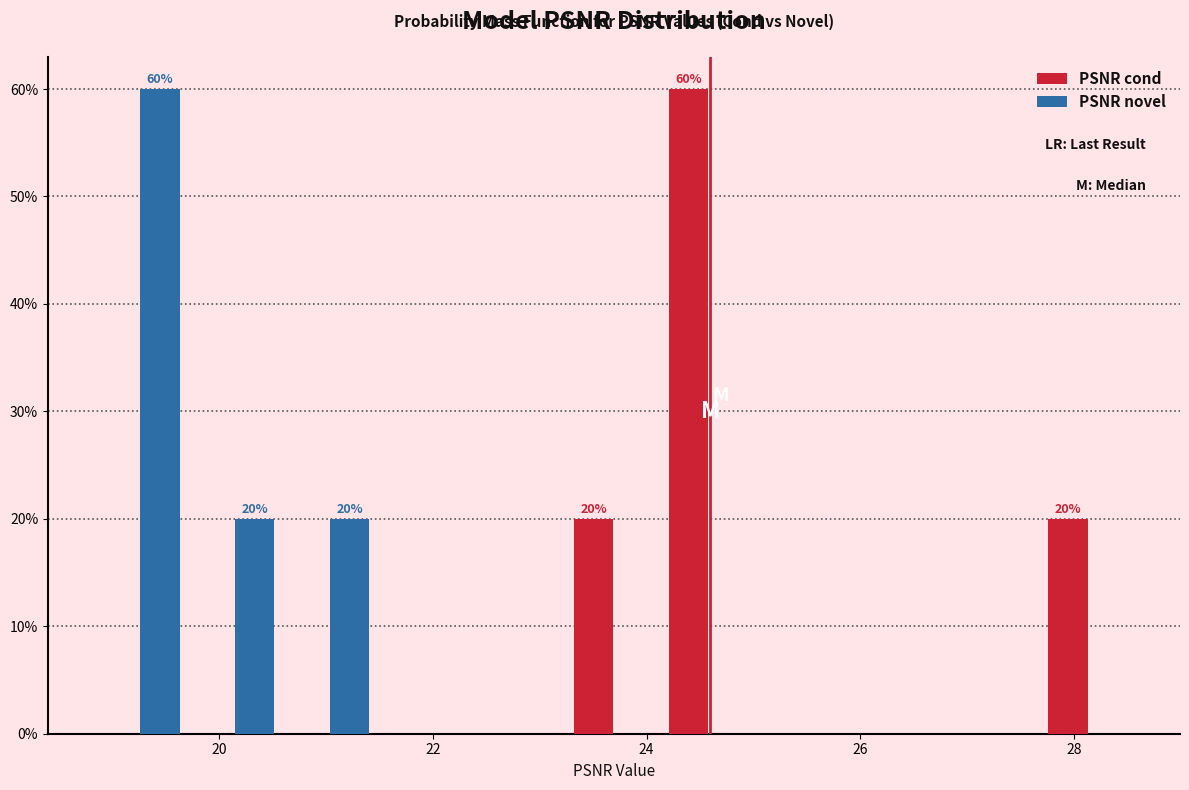

In the PSNR cond series, which range on the x-axis has the tallest bar?

24.2 to 25.0